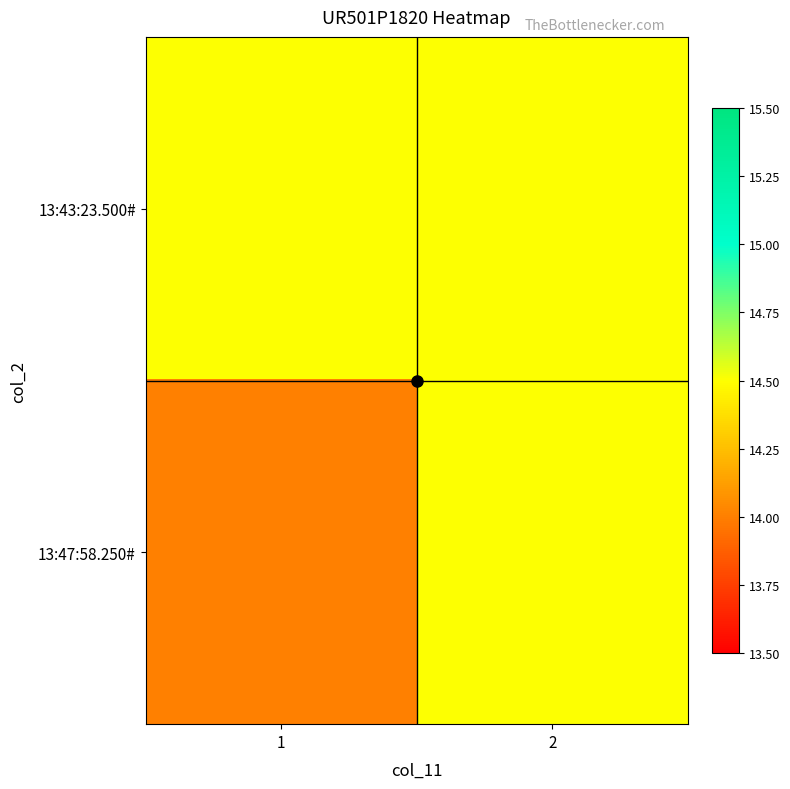

Which has a higher value, 2 or 1?

2